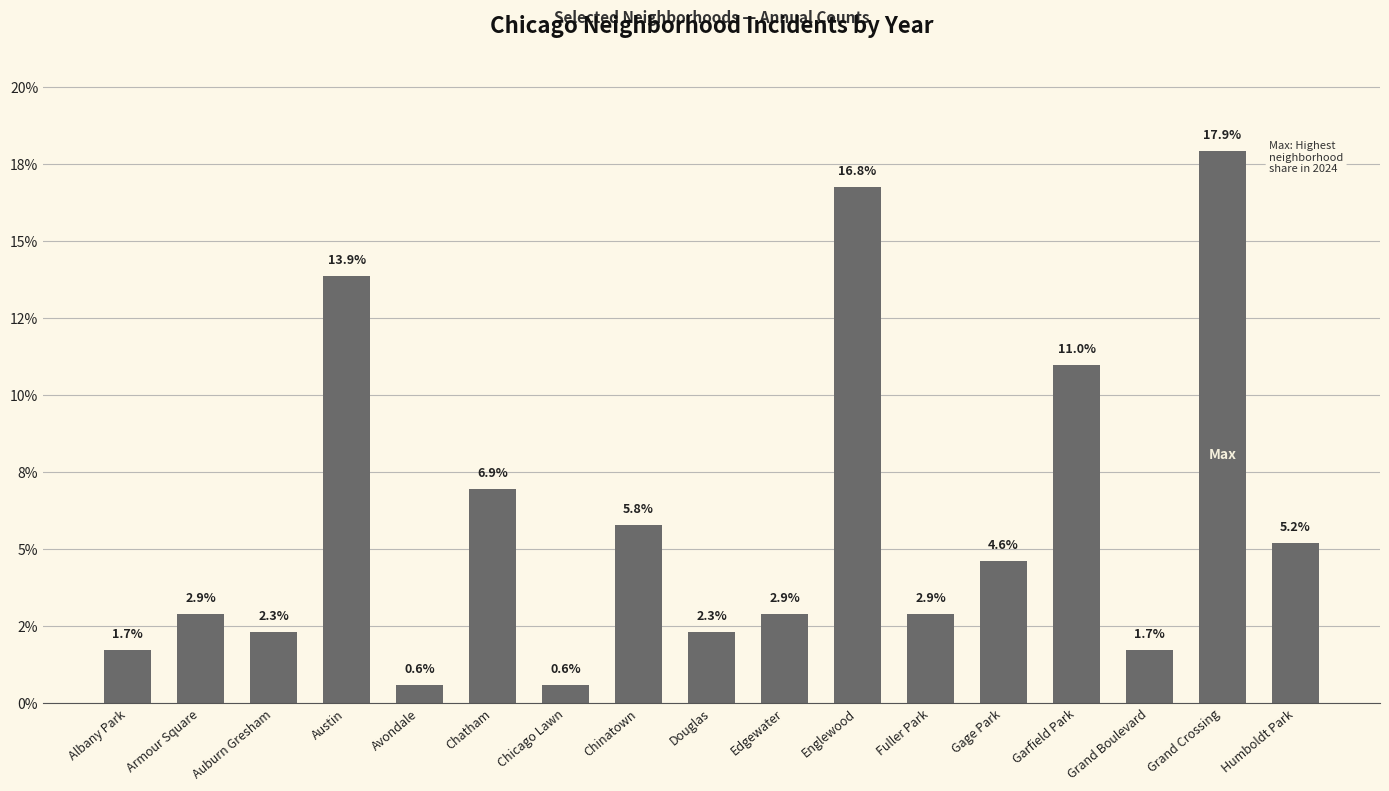

Between Chinatown and Edgewater, which is larger?

Chinatown